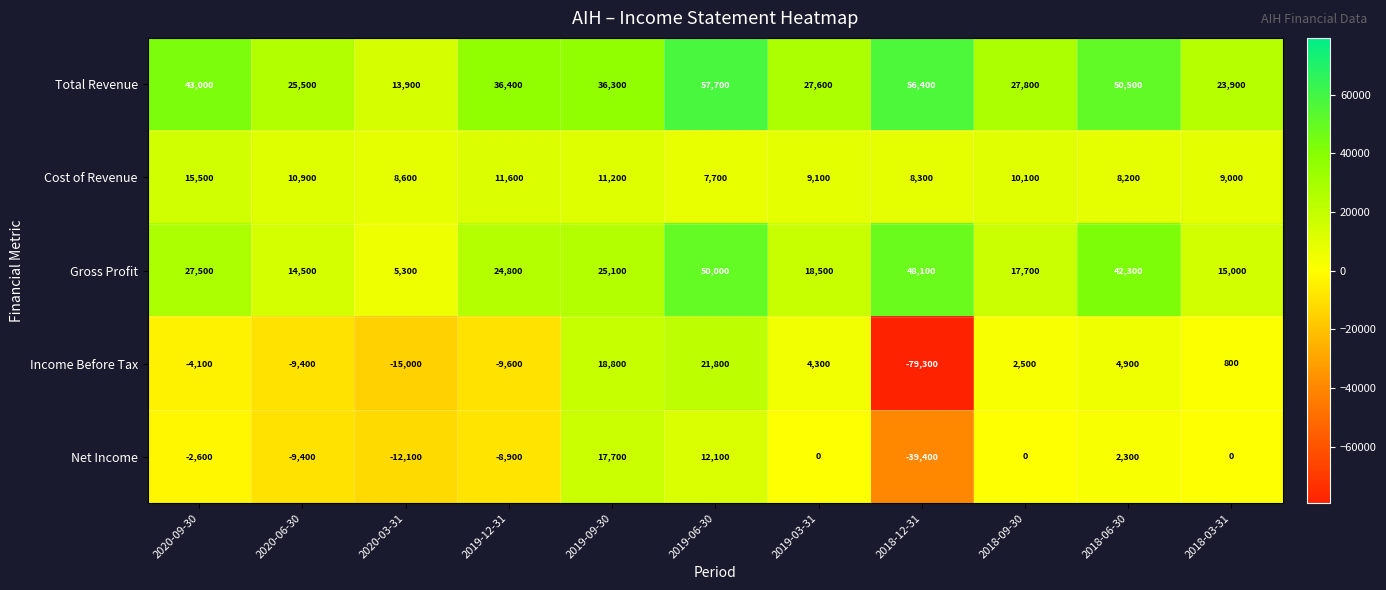

Where is Income Before Tax nearest to the value -28750?

2020-03-31